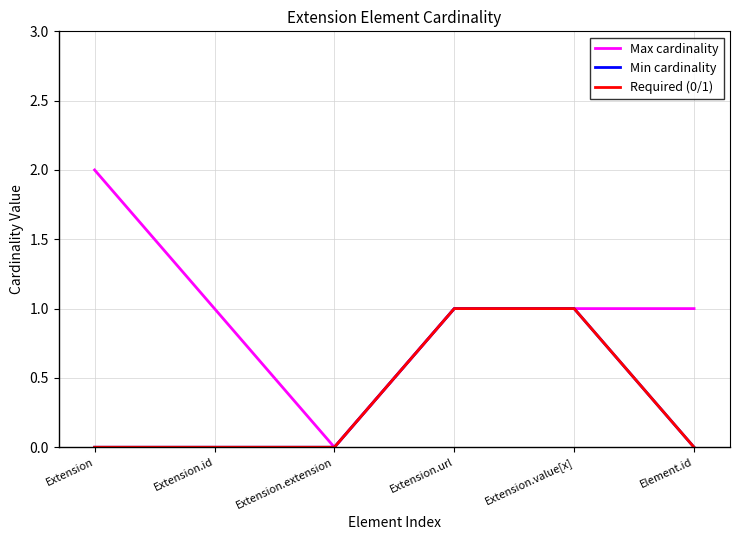

Which series has the largest total across all categories?

Max cardinality